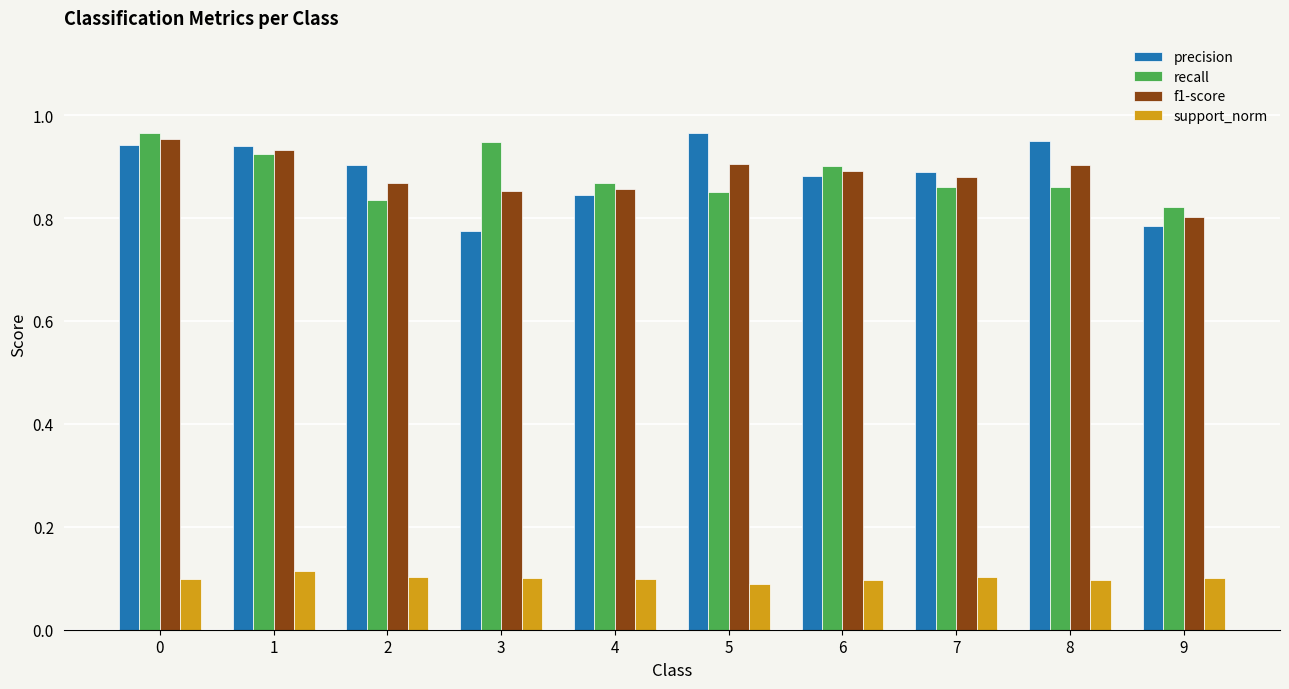

Is it true that recall equals 0.3 at 4?

False